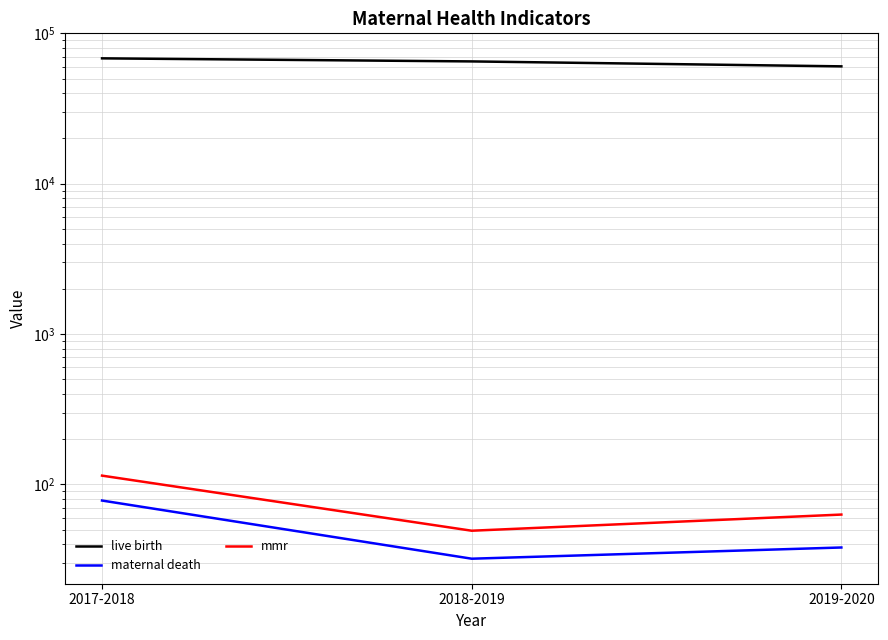

Does the chart have visible grid lines?

Yes